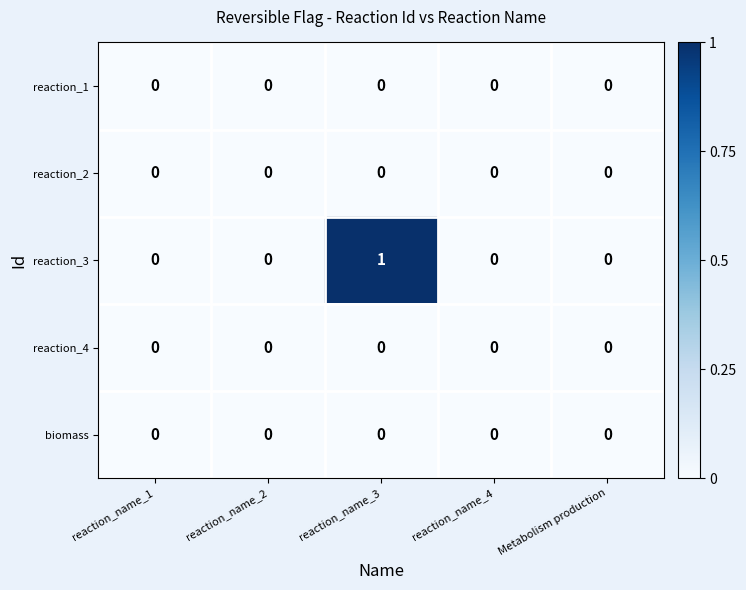

Reading left to right, list all the values displayed in this chart.

reaction_1: 0	0	0	0	0
reaction_2: 0	0	0	0	0
reaction_3: 0	0	1	0	0
reaction_4: 0	0	0	0	0
biomass: 0	0	0	0	0